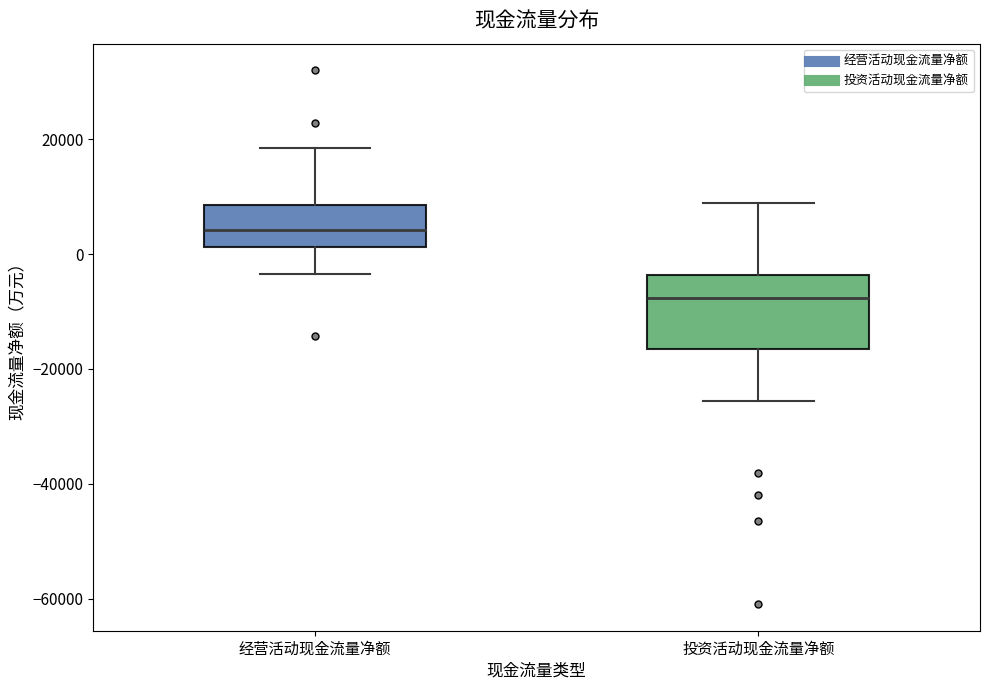

Reading left to right, transcribe this box plot: for each box, give where its median line is, the range the box spans, and where its two whiskers end, as read against the y-axis. The values are not printed on the chart, so give them approximately, as read against the axis.

经营活动现金流量净额: median 4000, box 2000 to 8000, whiskers -4000 to 18000
投资活动现金流量净额: median -8000, box -16000 to -4000, whiskers -26000 to 8000